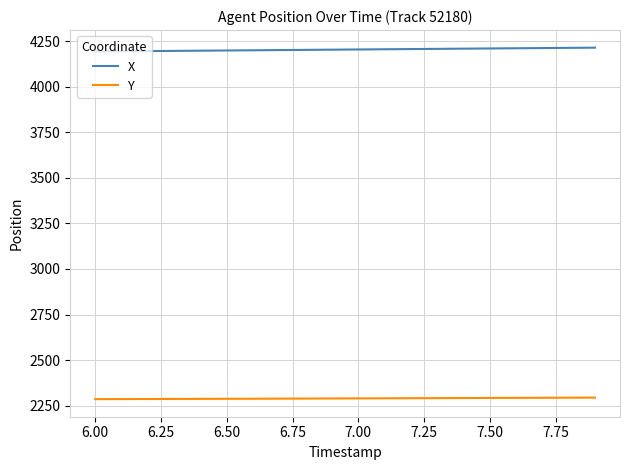

List the series in order of their peak value, lowest first.

Y, X